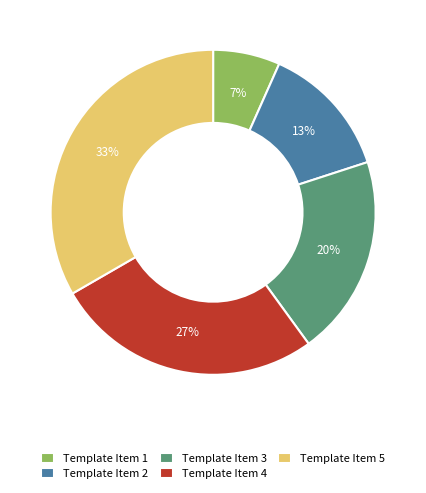

Between Template Item 5 and Template Item 1, which is larger?

Template Item 5